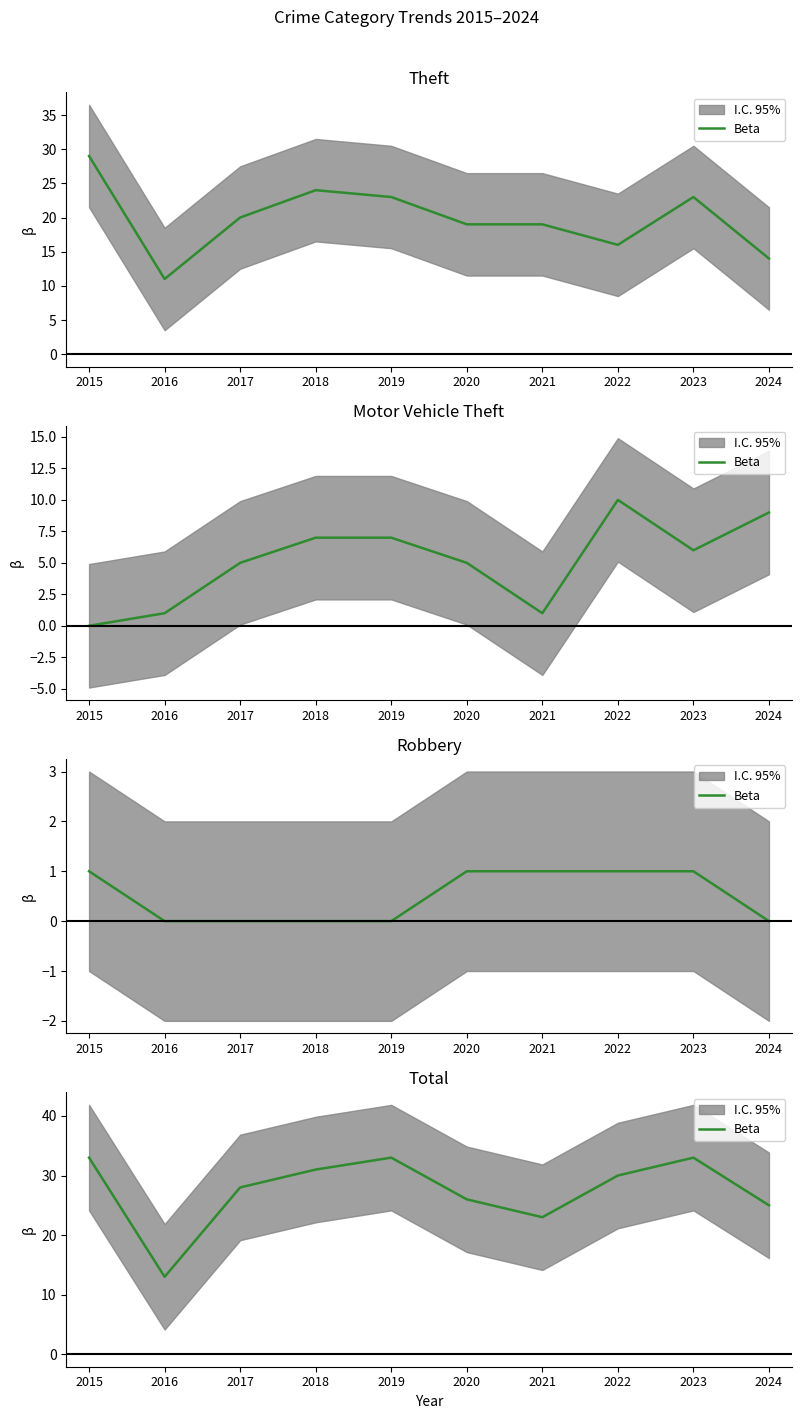

Is this an area chart (filled region under the line)?

No